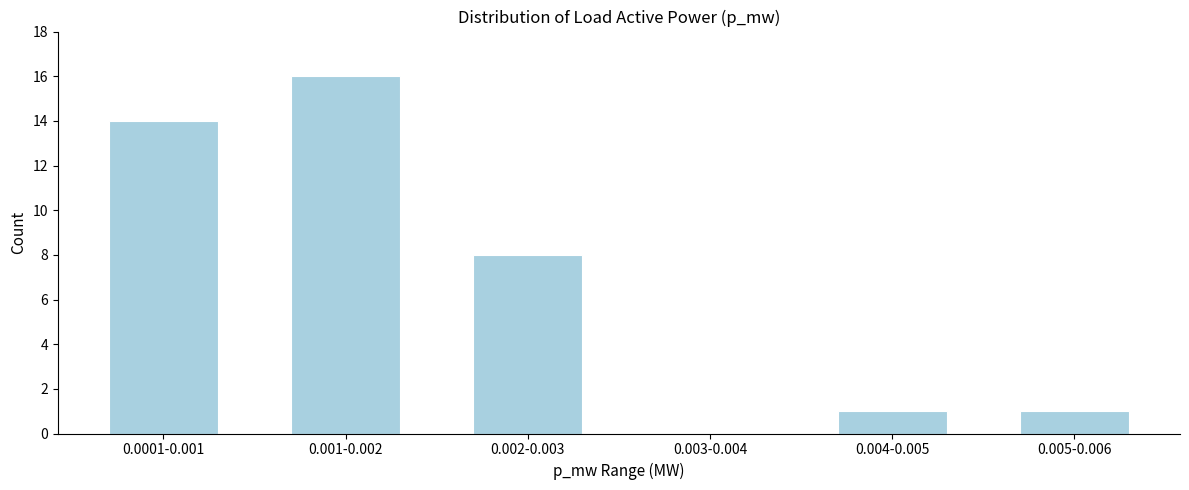

Reading left to right, transcribe all the data shown in this chart.

0.0001-0.001=14	0.001-0.002=16	0.002-0.003=8	0.003-0.004=0	0.004-0.005=1	0.005-0.006=1